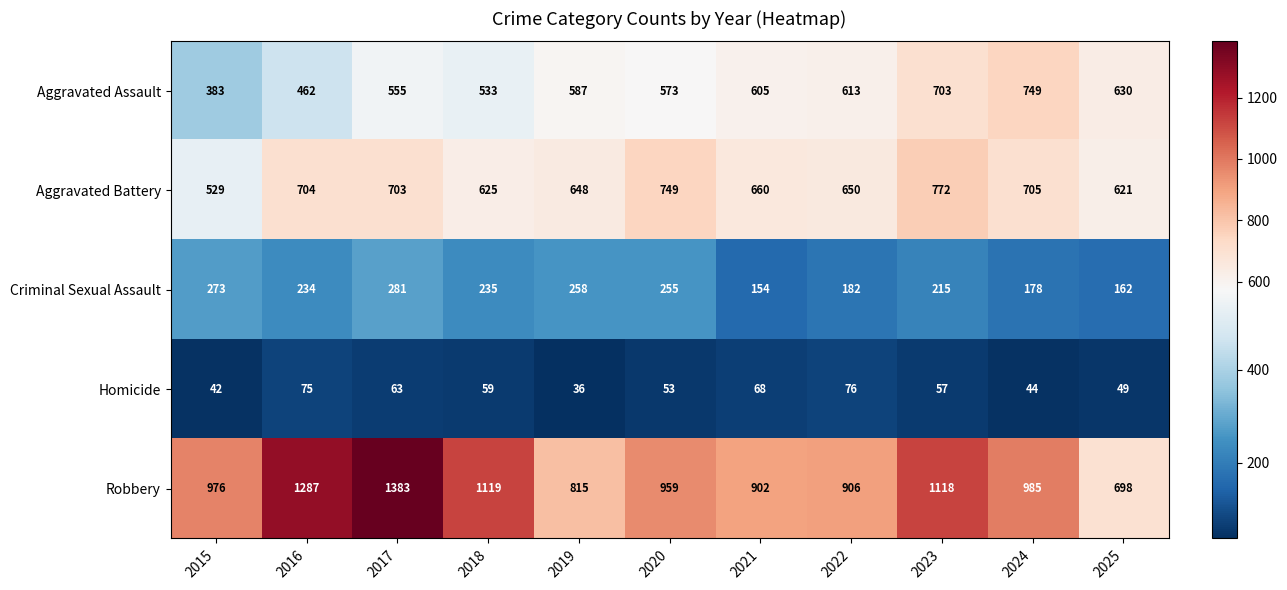

Which series has the widest spread of values?

Robbery